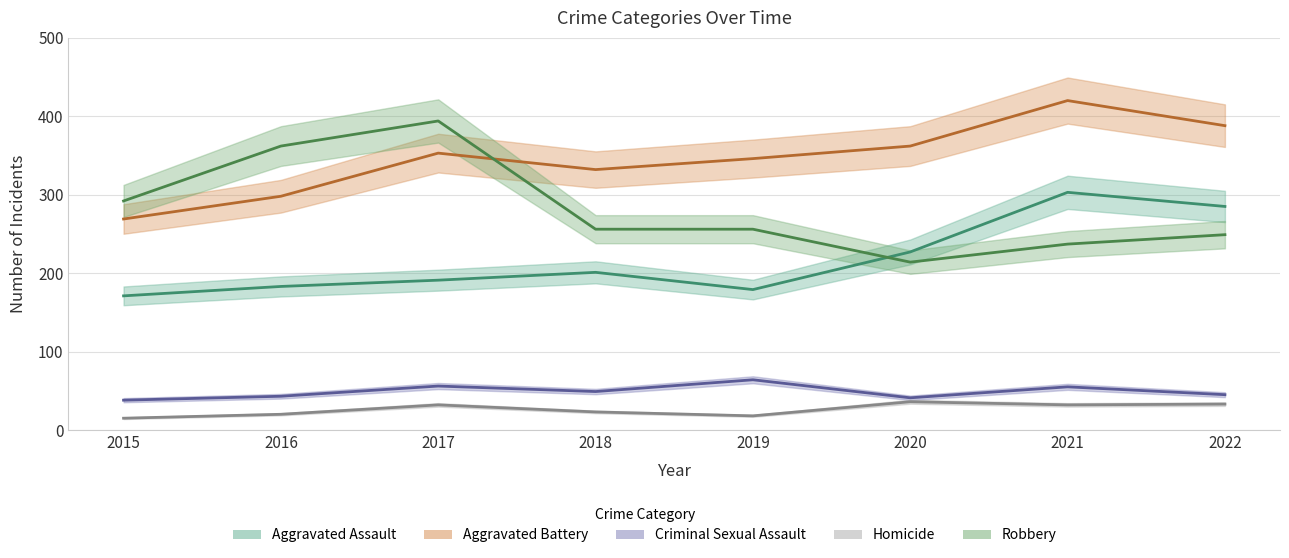

In Homicide, how many points are higher than both neighbors (excluding endpoints)?

2